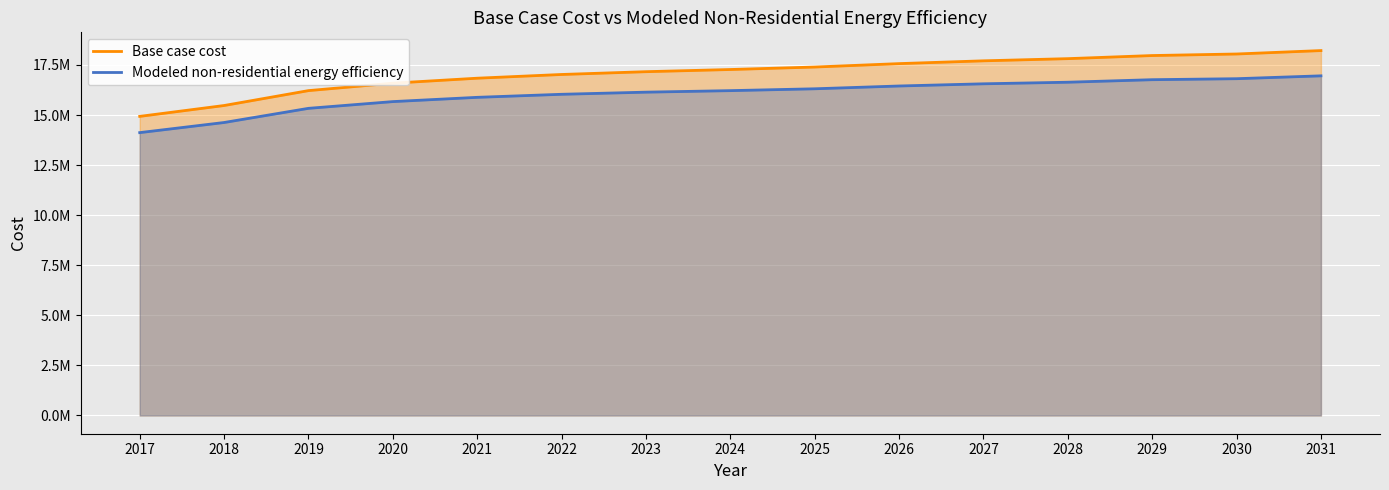

Which series has the widest spread of values?

Base case cost